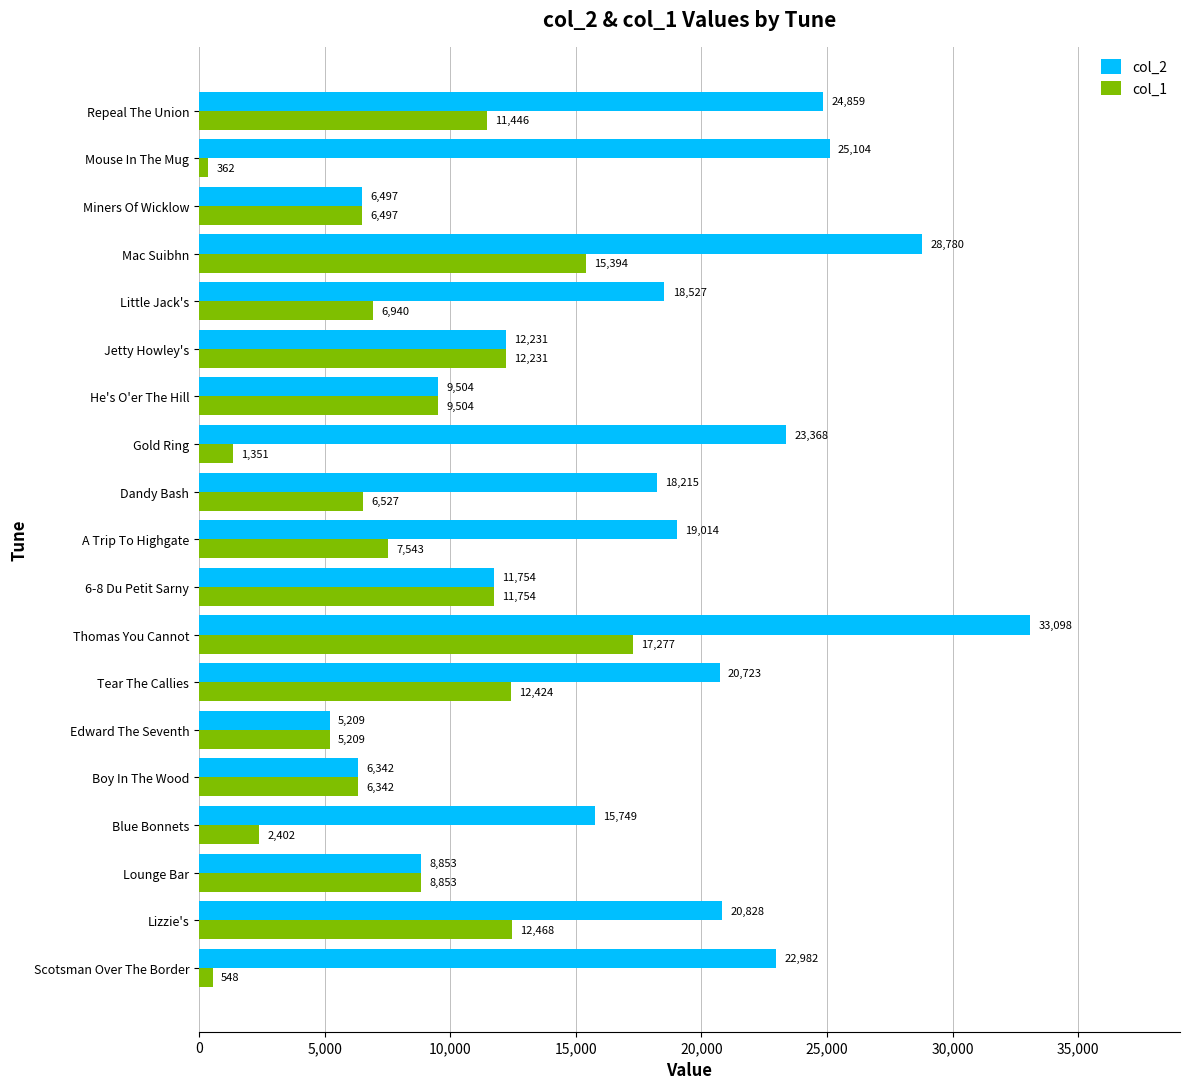

Rank the categories by col_1 value from highest to lowest.

Thomas You Cannot, Mac Suibhn, Lizzie's, Tear The Callies, Jetty Howley's, 6-8 Du Petit Sarny, Repeal The Union, He's O'er The Hill, Lounge Bar, A Trip To Highgate, Little Jack's, Dandy Bash, Miners Of Wicklow, Boy In The Wood, Edward The Seventh, Blue Bonnets, Gold Ring, Scotsman Over The Border, Mouse In The Mug